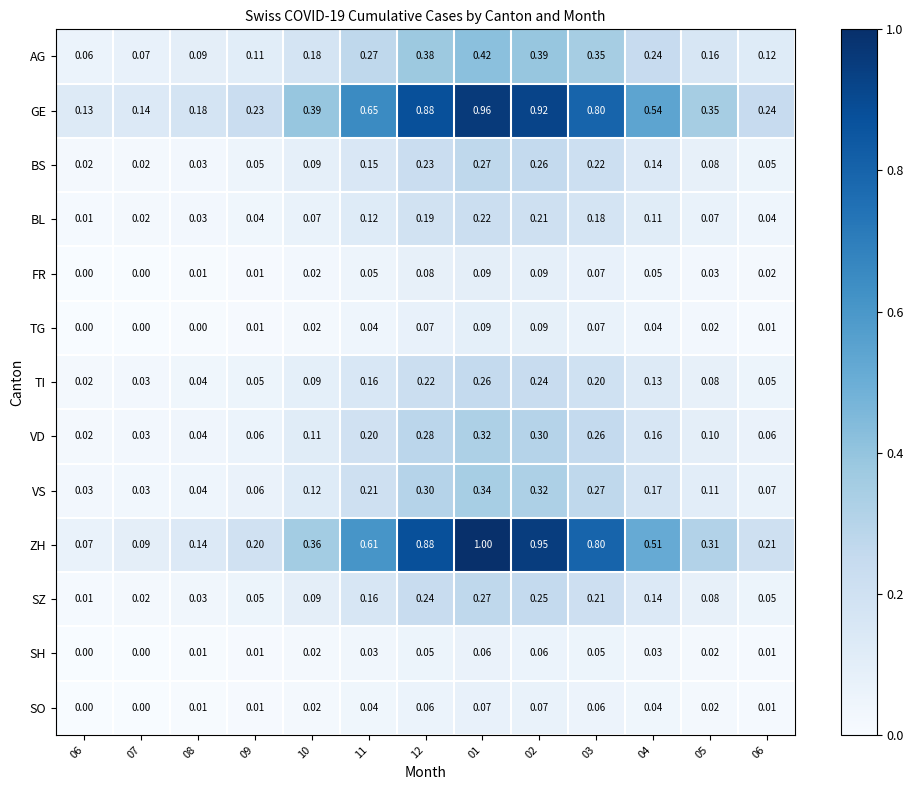

At which category is the sum across all series the highest?

01